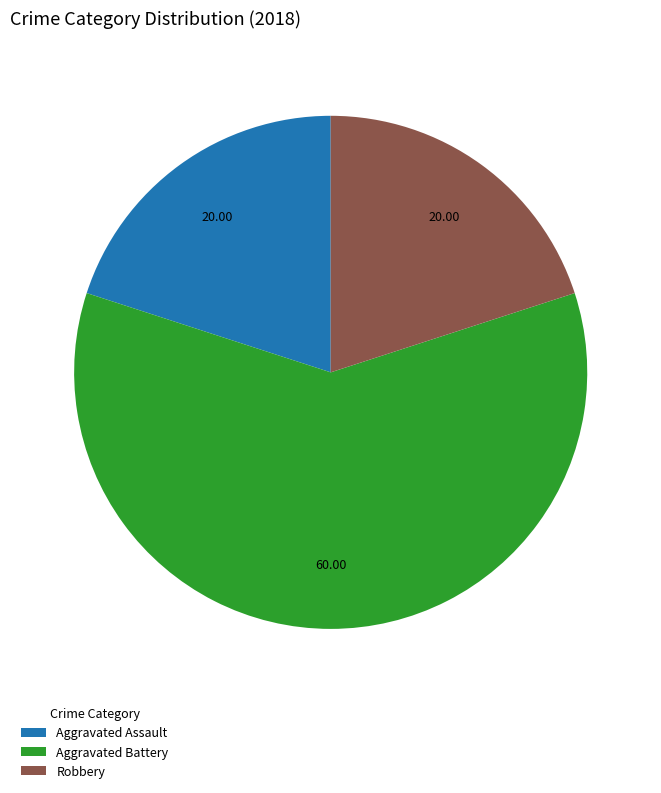

How many segments does this pie chart have?

3